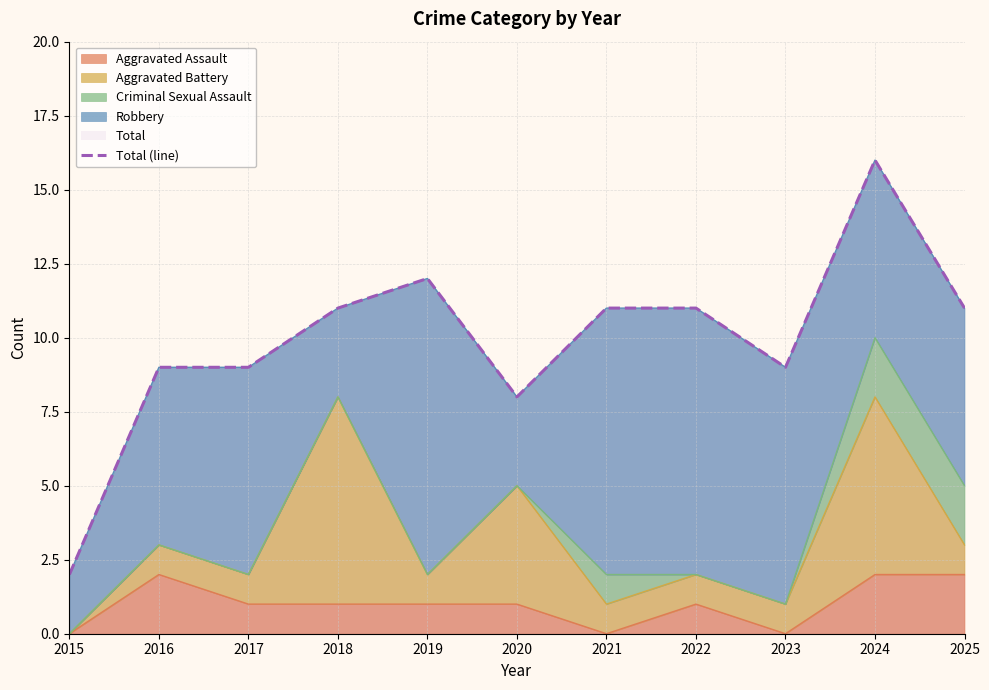

How many lines are shown in the chart?

1